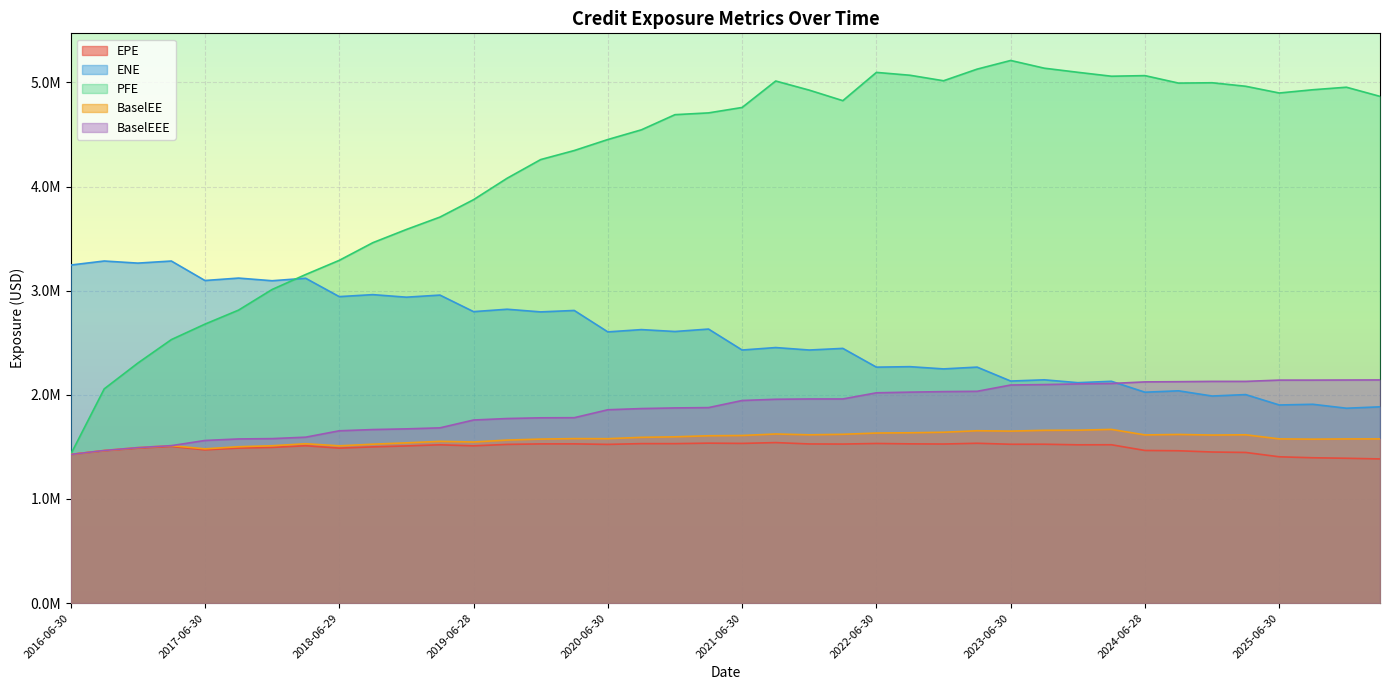

How many lines are shown in the chart?

5